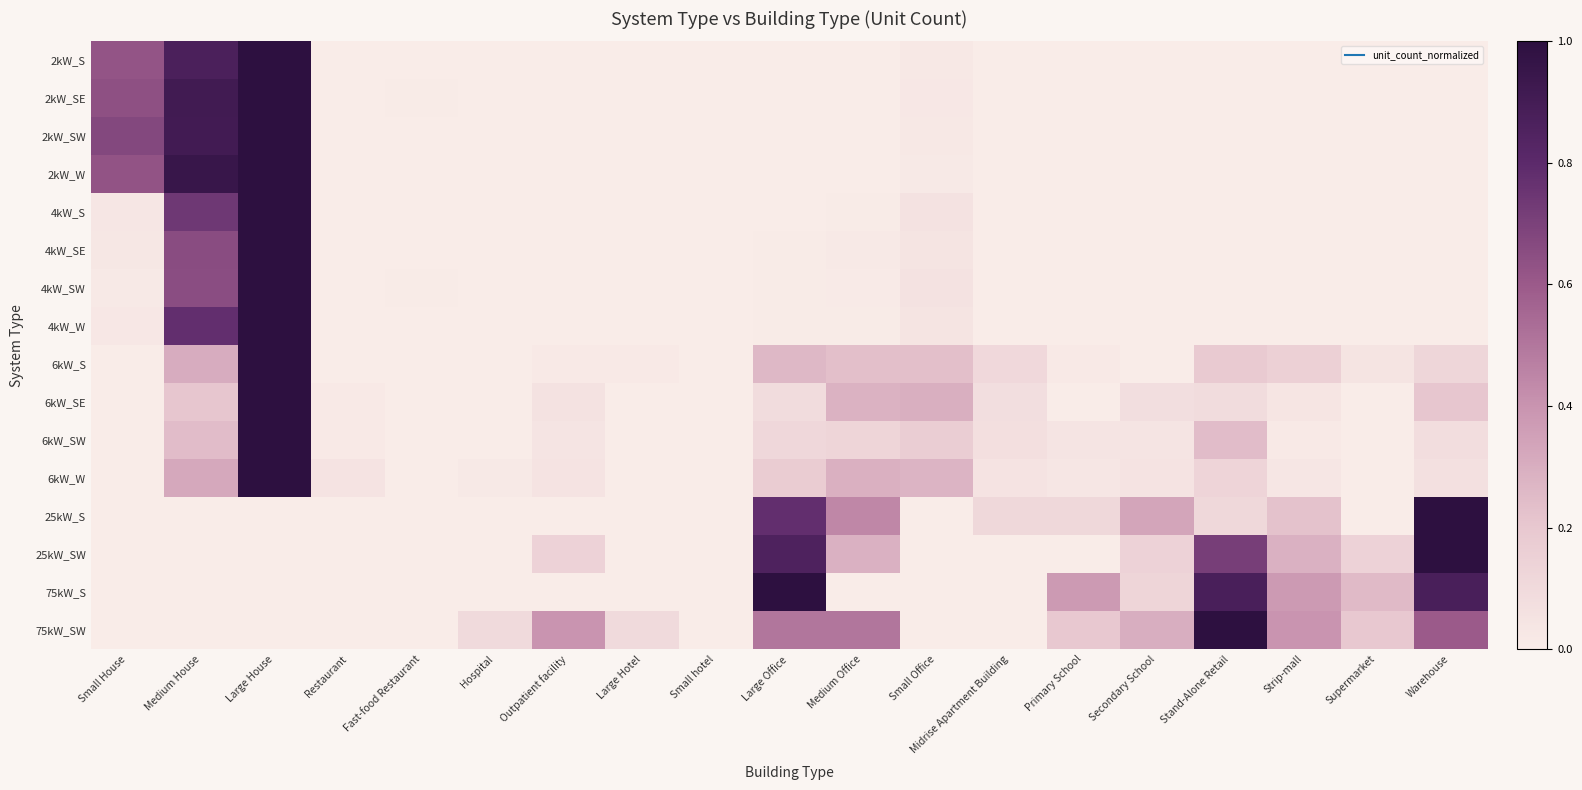

Which has a higher value, Midrise Apartment Building or Small House?

Small House